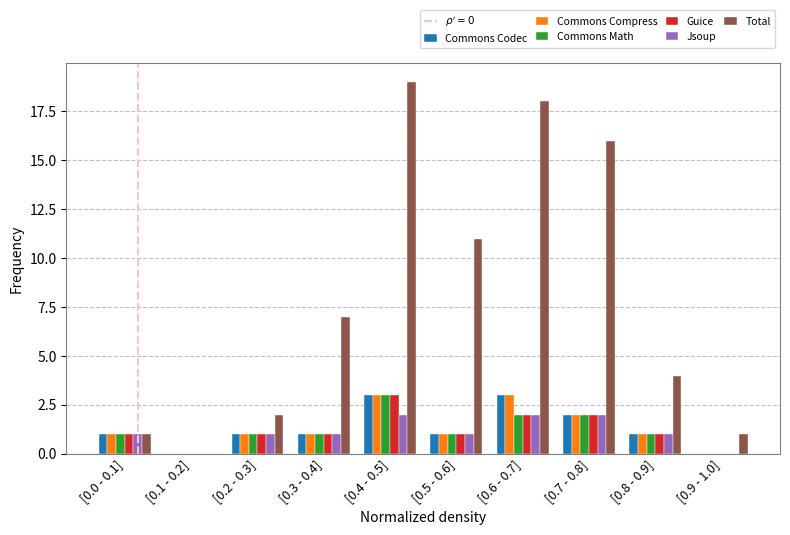

Which series has the largest total across all categories?

Total